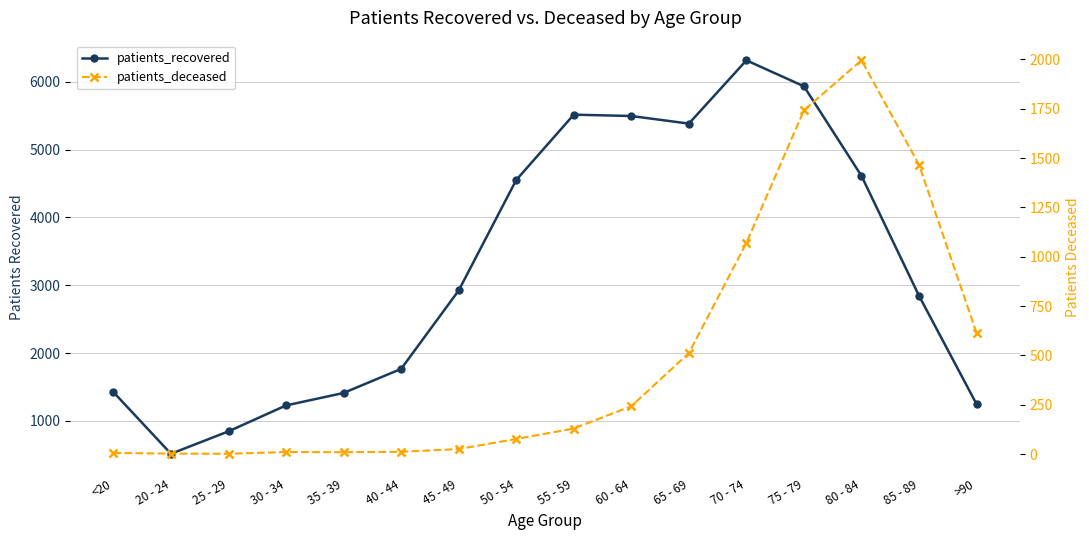

True or false: patients_deceased and patients_recovered cross at least once.

False